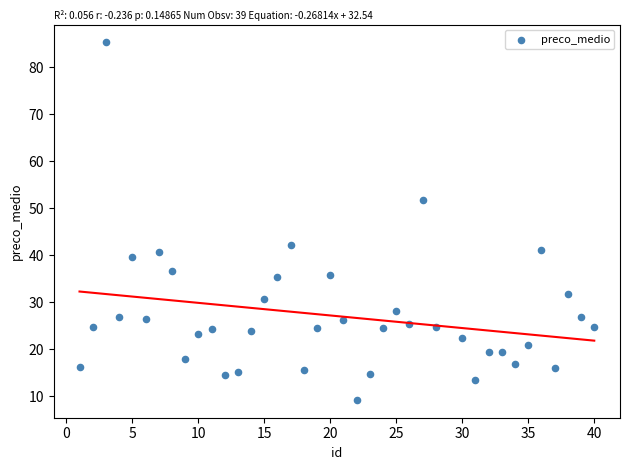

What is the range of Y values (max minus min)?

76.1